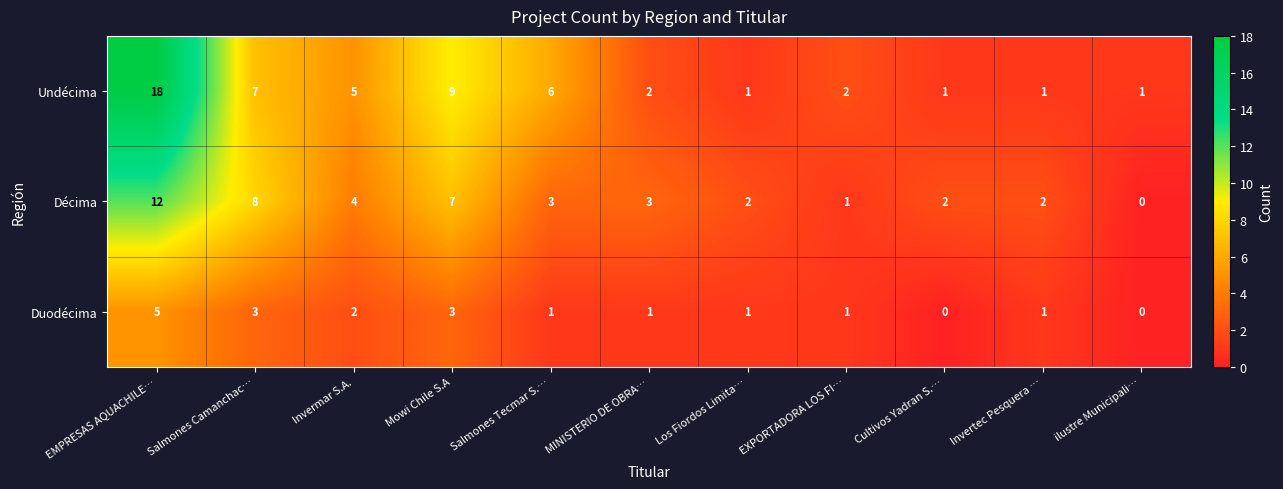

What is the maximum value shown in the chart?

18